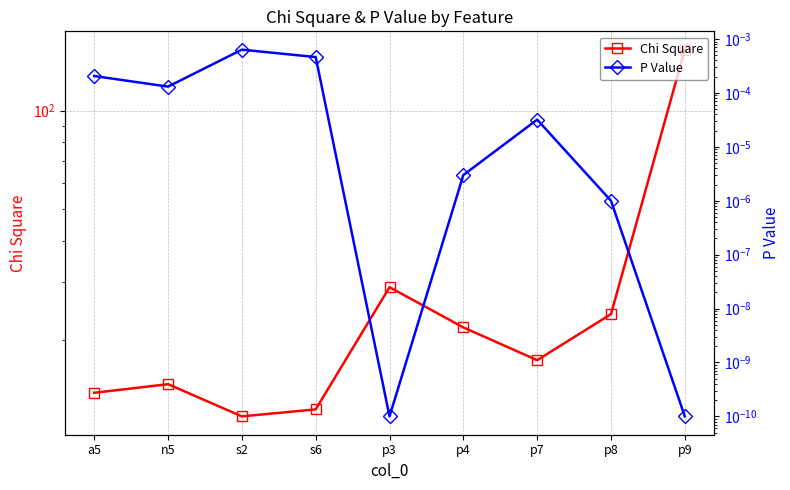

At which category does Chi Square reach its first local peak?

n5